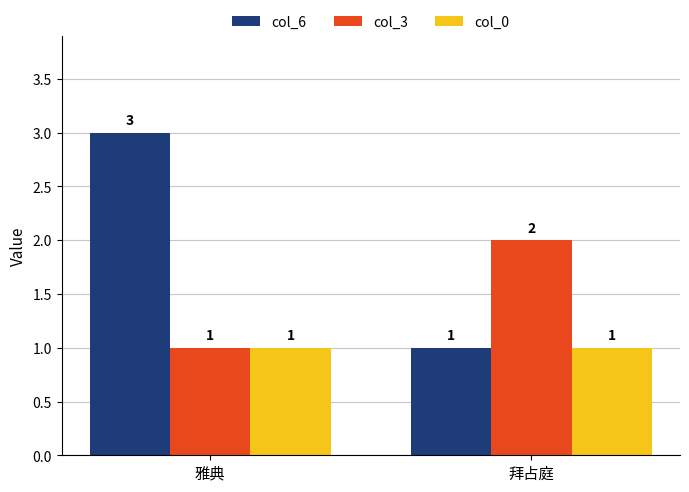

Rank the categories by col_6 value from lowest to highest.

拜占庭, 雅典